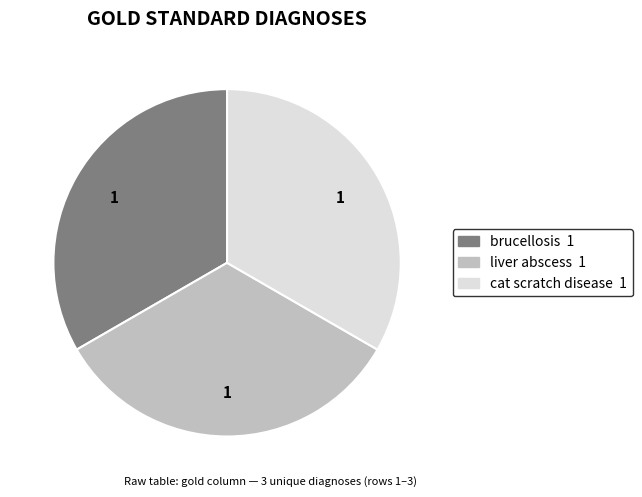

Is there any slice that represents more than half of the pie?

No